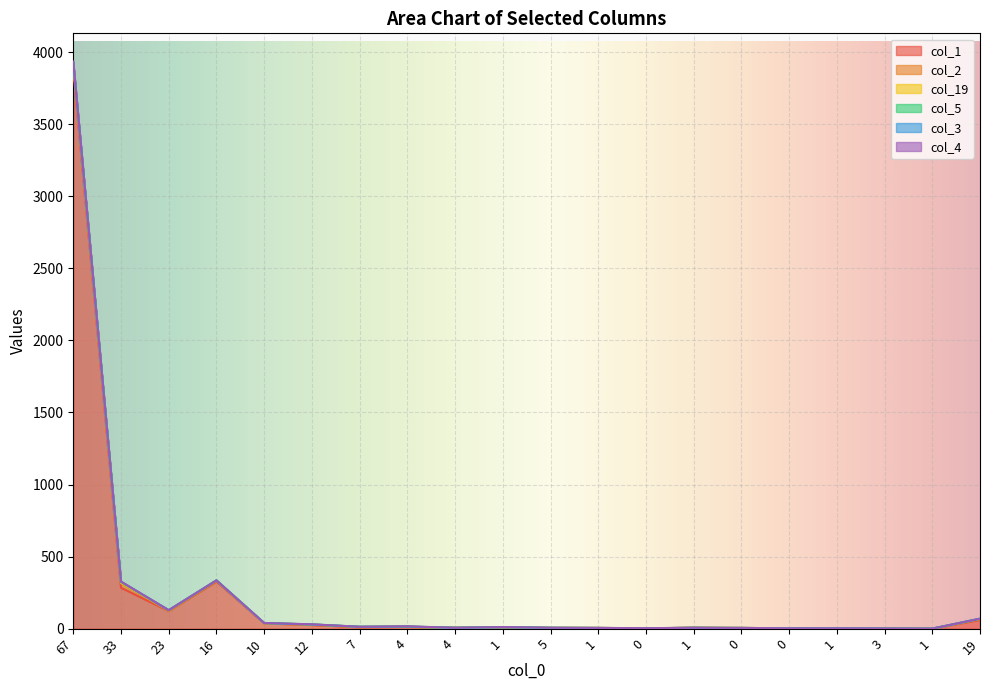

The value of col_5 at 10 is 1. True or false?

True